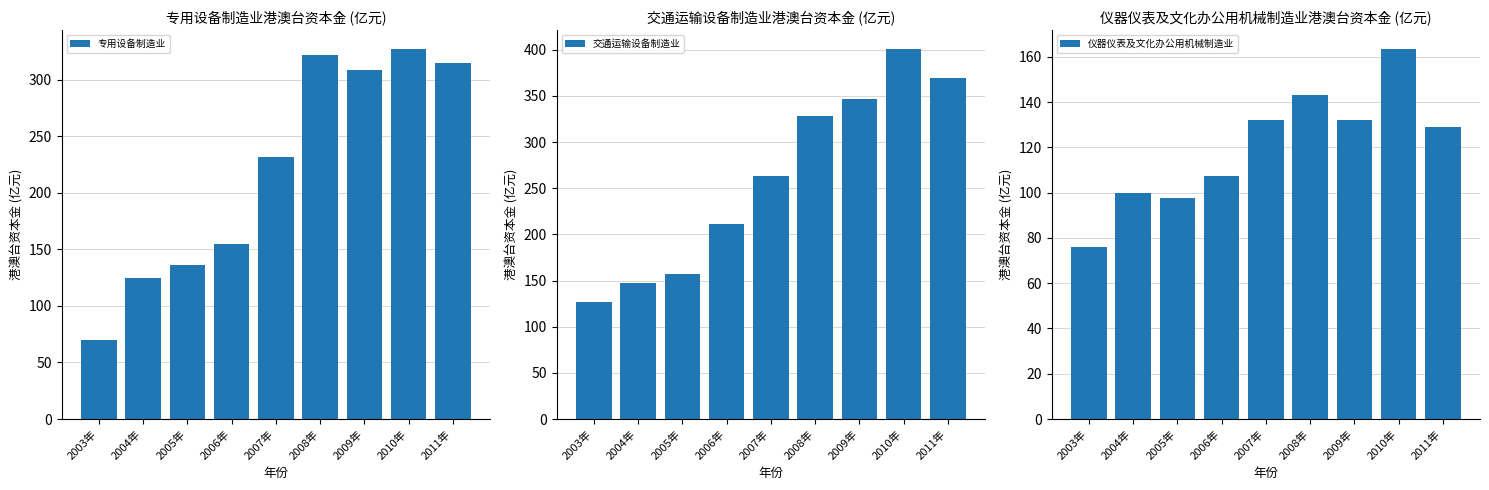

Which series has the largest total across all categories?

交通运输设备制造业